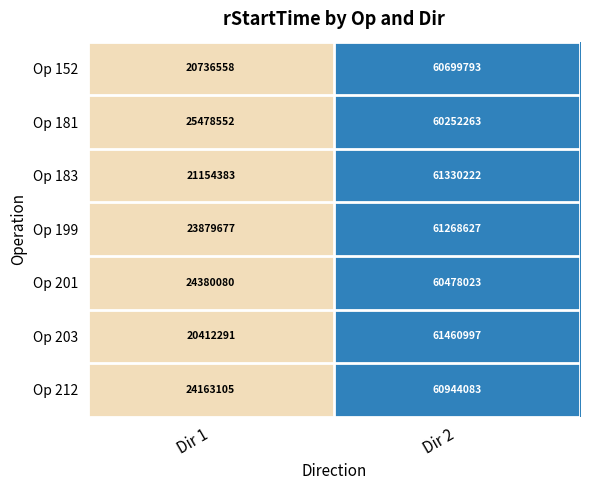

How many distinct data groups are displayed?

7